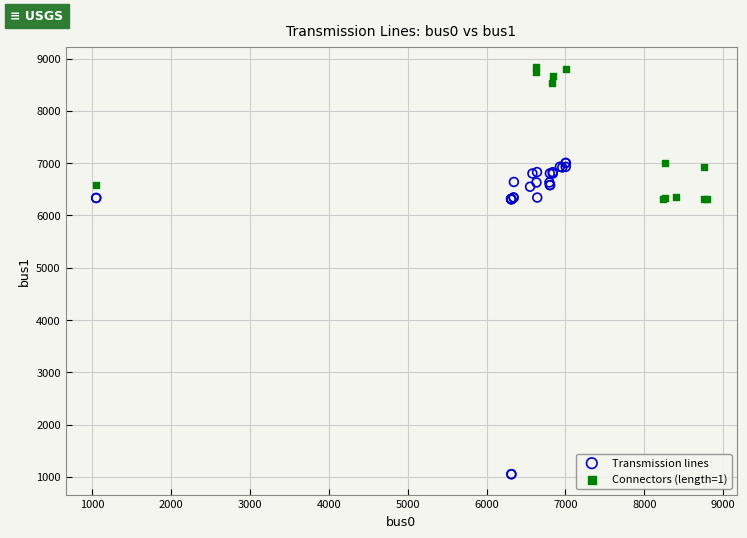

Which series contains the lowest Y value?

Transmission lines